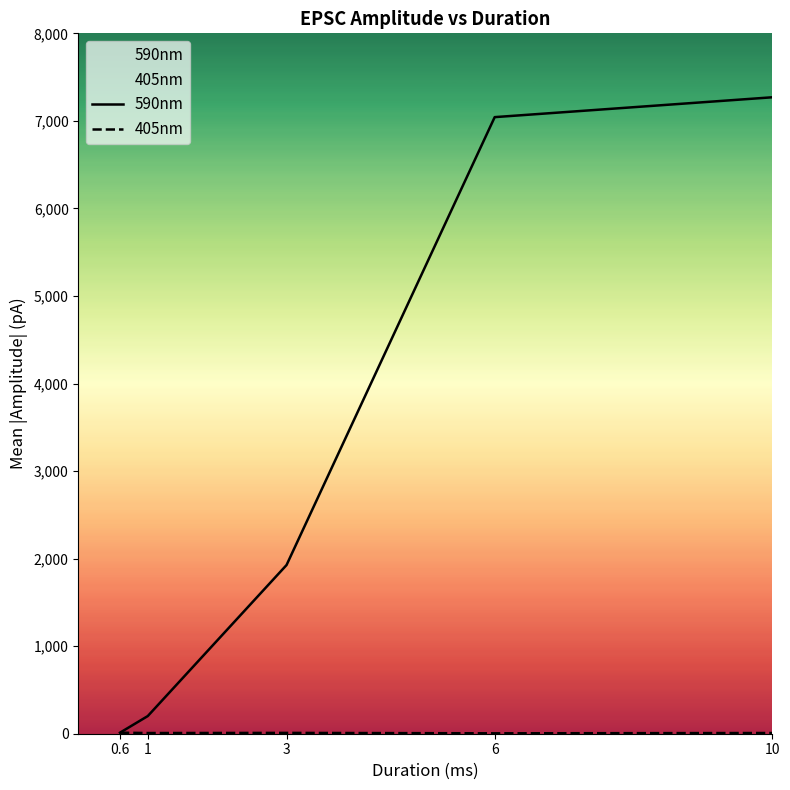

Where is 405nm nearest to the value 8?

10